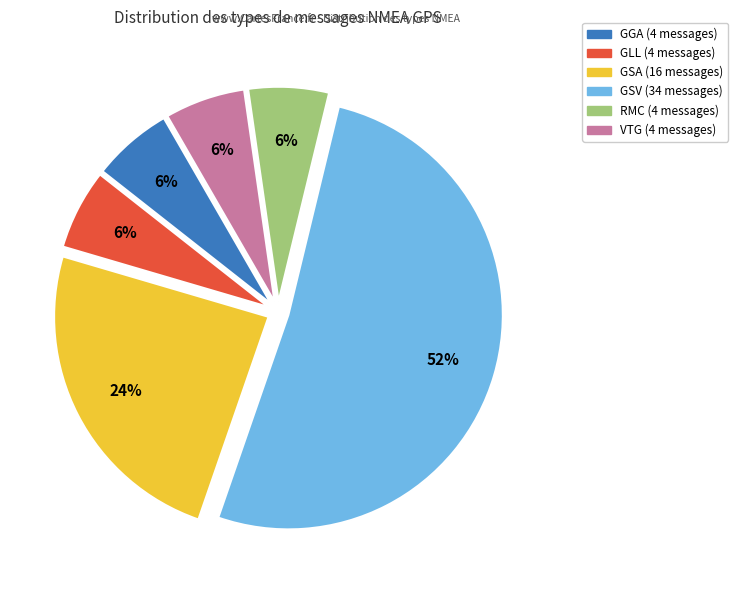

Which category has the biggest portion of the pie?

GSV